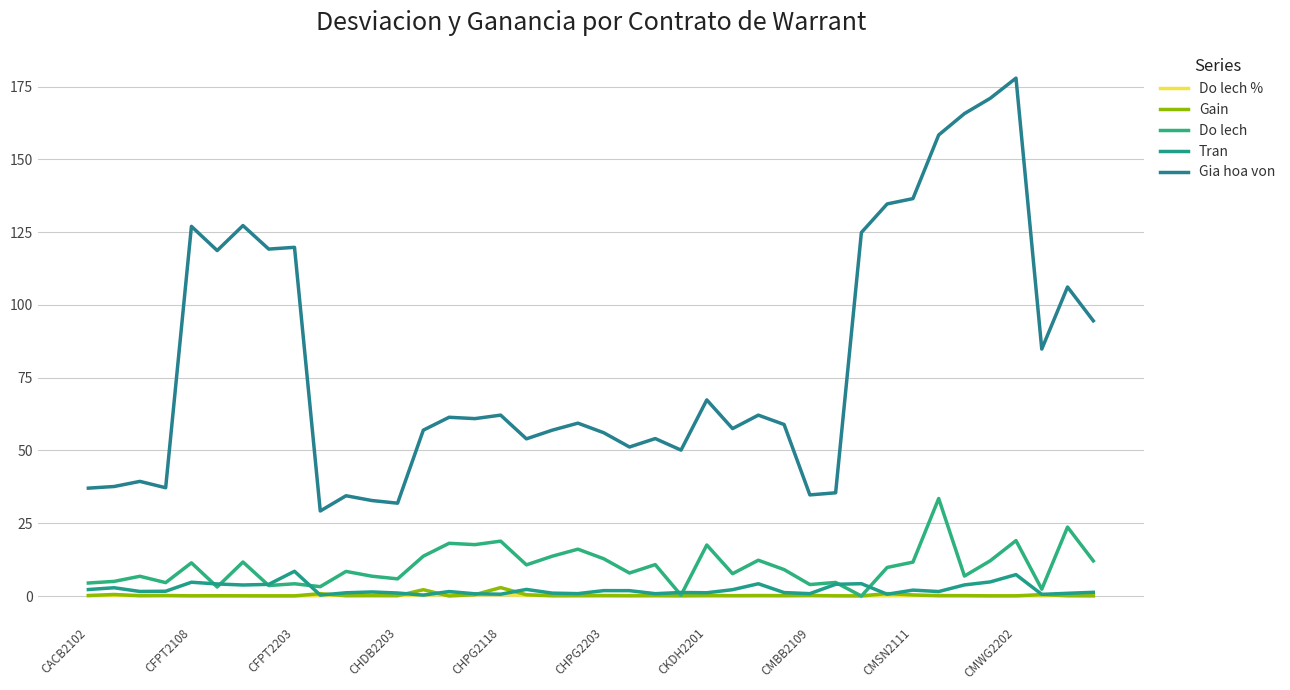

How many interior local peaks does the Do lech series have?

15